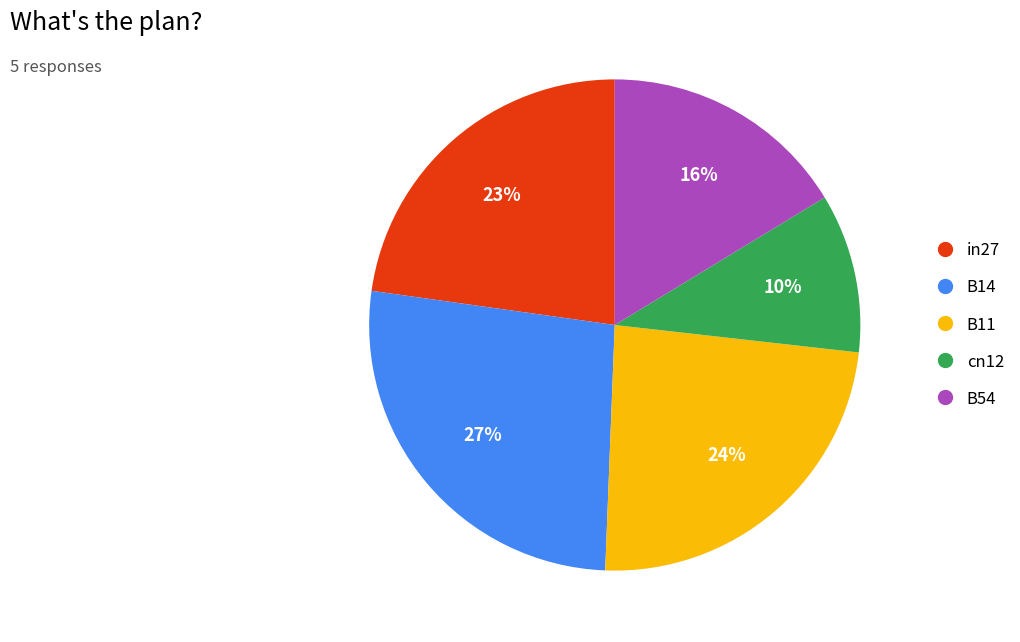

Which slice is the smallest?

cn12